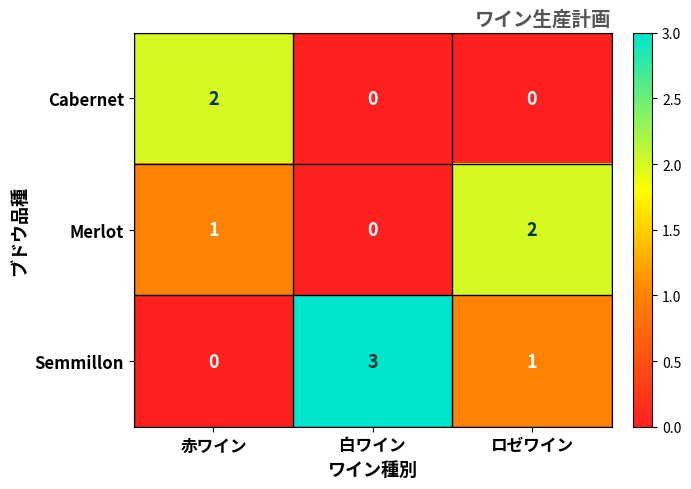

The Merlot series shows 1 at 赤ワイン. True or false?

True